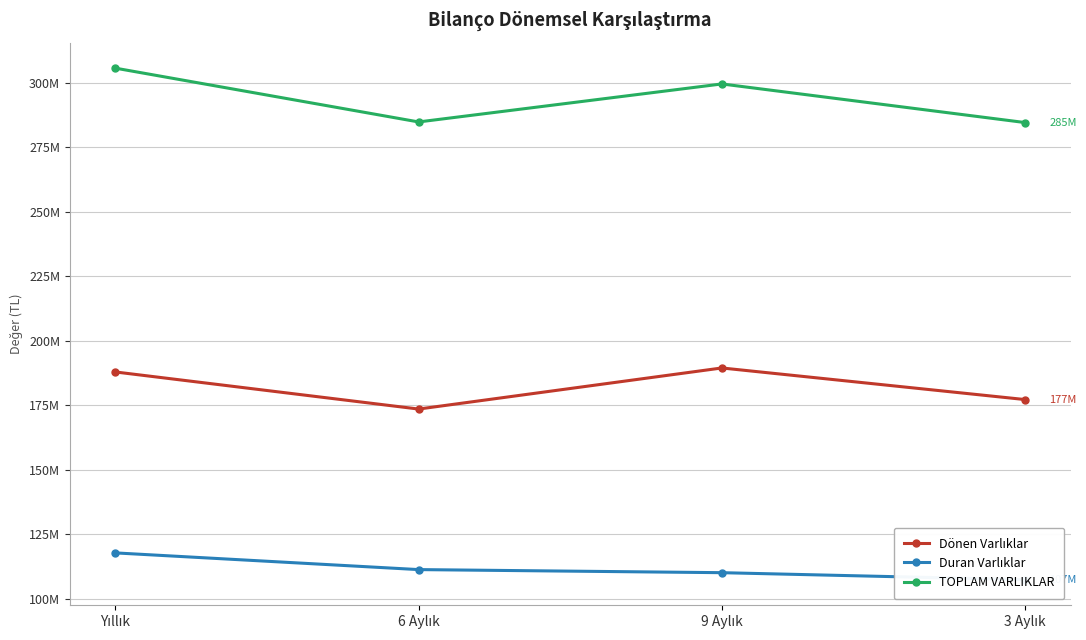

What is the value of the Duran Varlıklar point at the 2nd from the left?

111297320